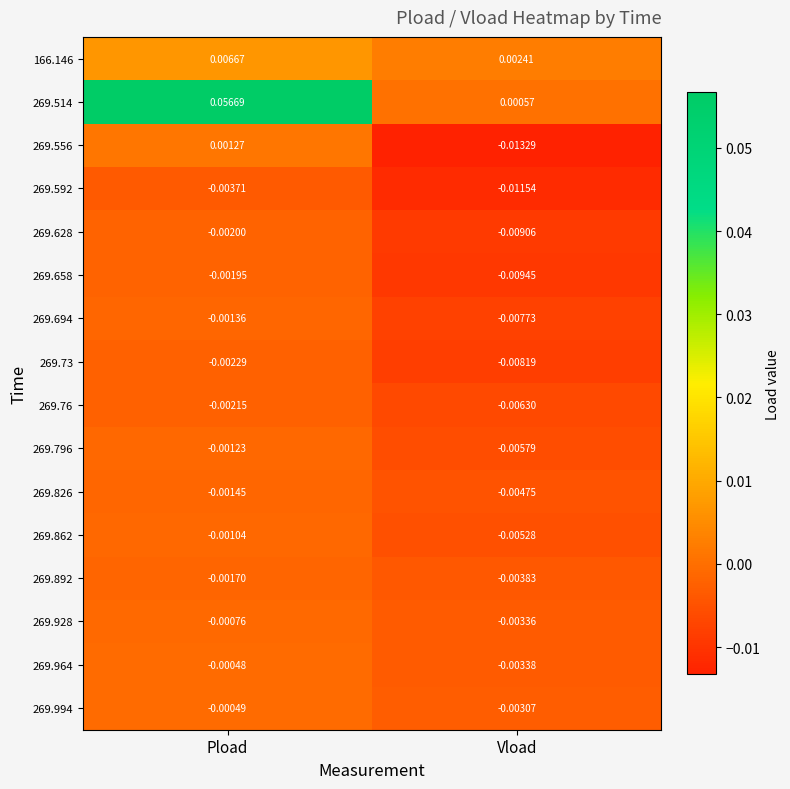

Which label corresponds to the smallest value in the chart?

Vload